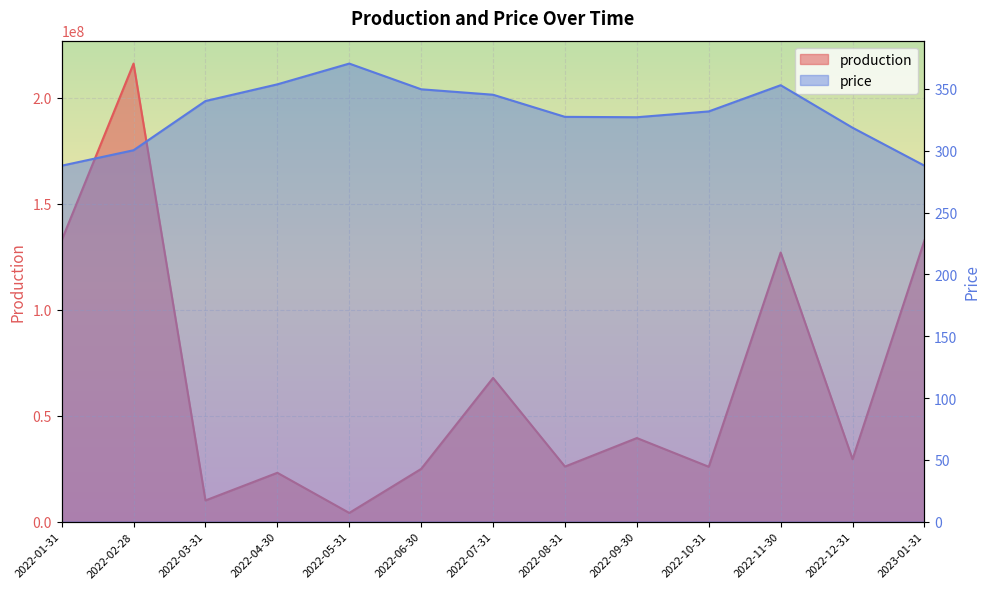

At which category does production reach its first local valley?

2022-03-31